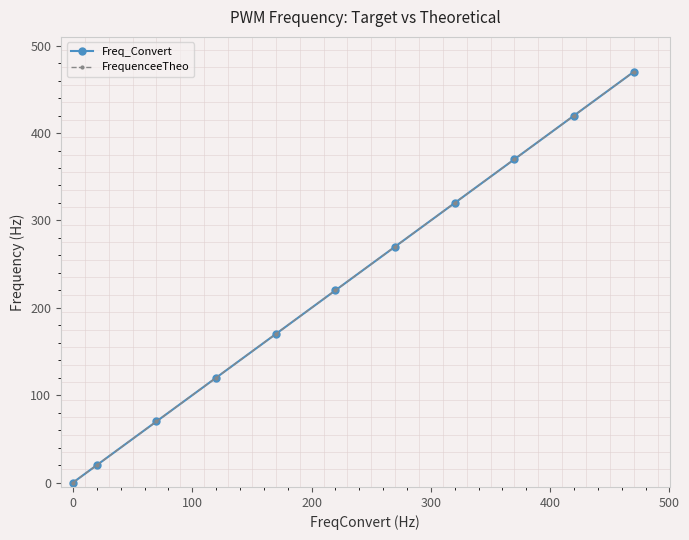

What is the value of the Freq_Convert point at the 11th from the left?

470.0